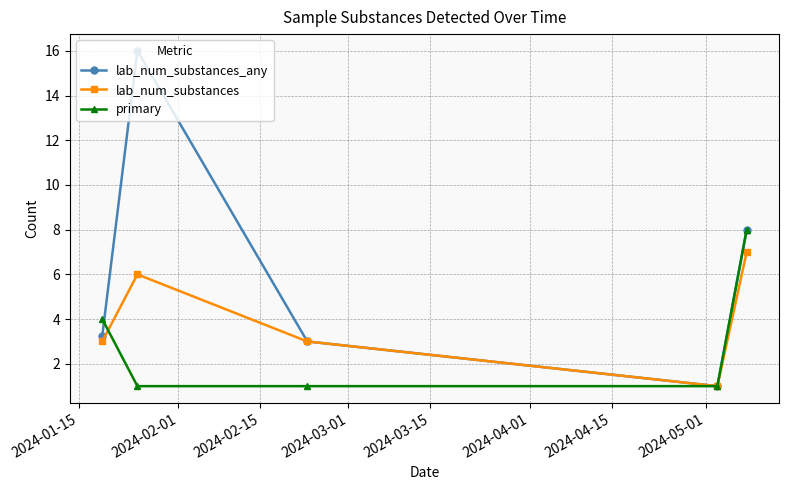

Which series has the largest range (max minus min)?

lab_num_substances_any